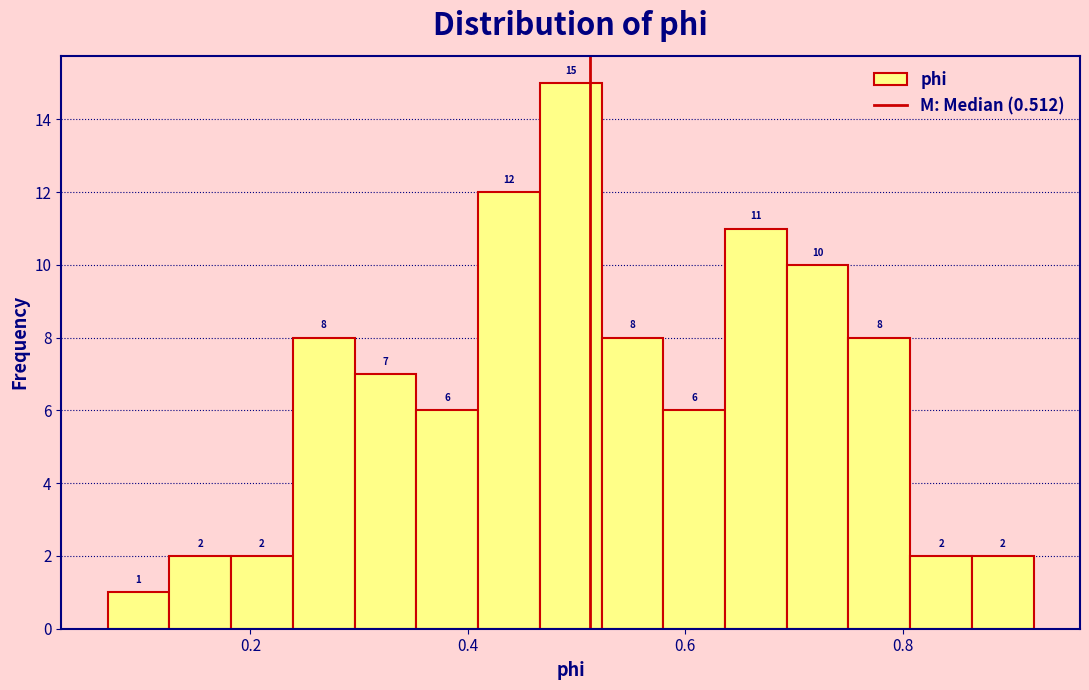

Around what value on the x-axis is the tallest bar? Give the approximate position of its centre, as read against the axis.

0.50